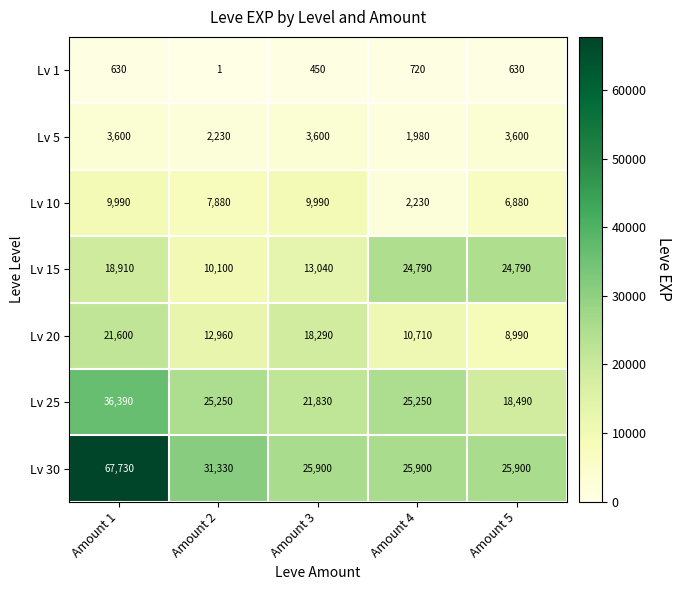

Read the Lv 1 value at Amount 5, to the nearest 50.

650